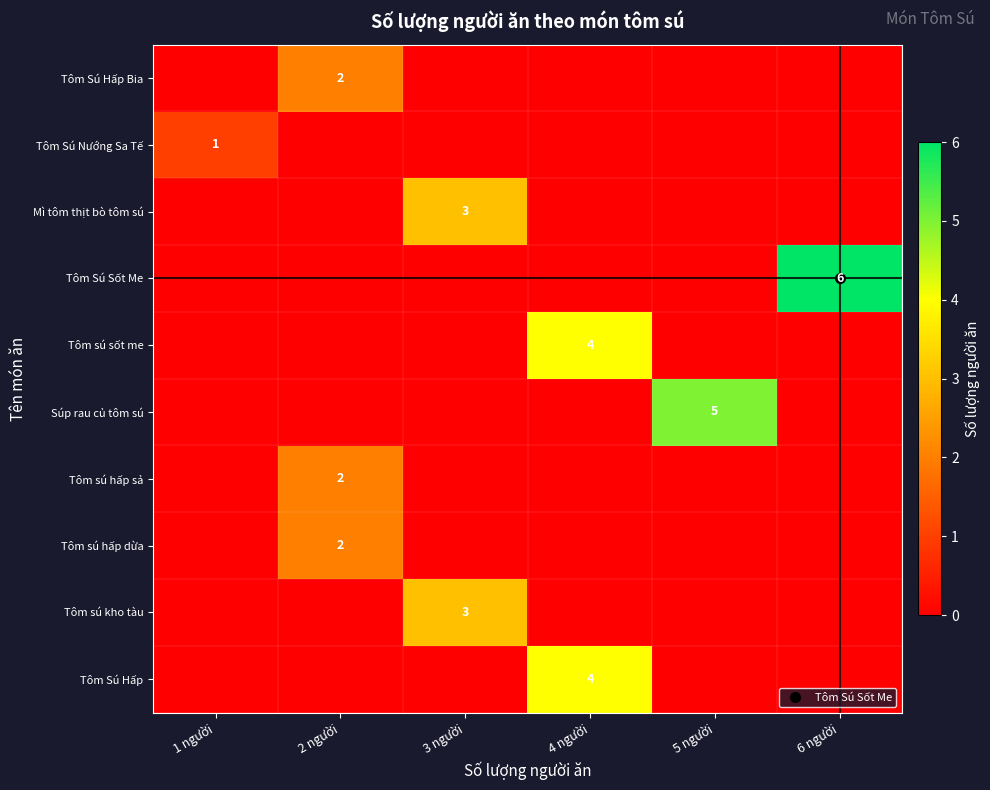

True or false: Tôm Sú Hấp Bia has a value of -1 at 5 người.

False